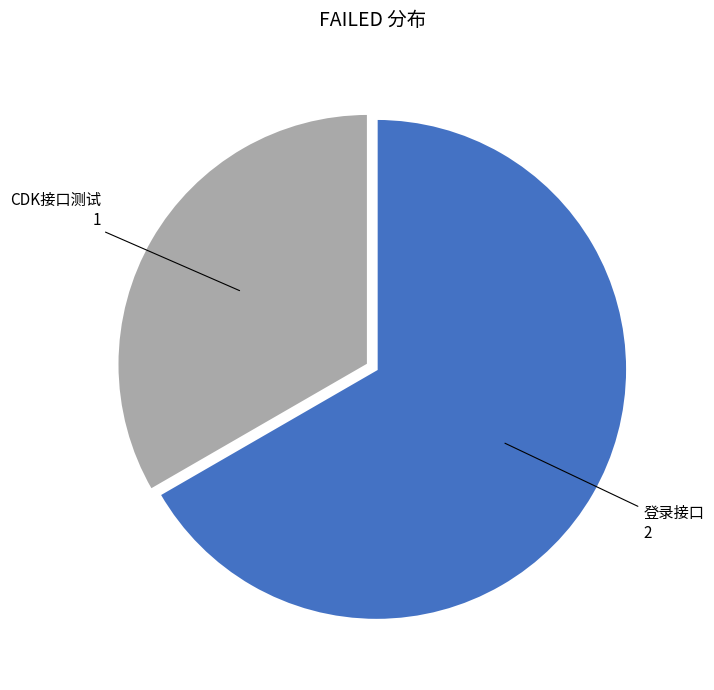

Is there a majority slice in this chart?

Yes